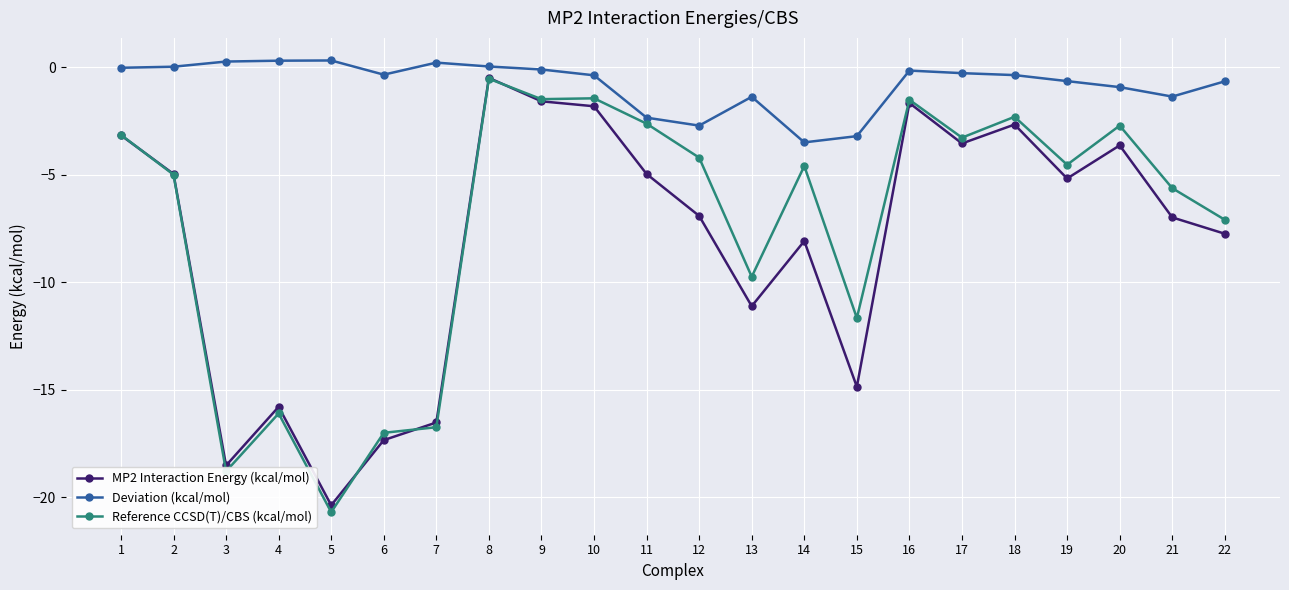

What are all the series names shown in the legend?

MP2 Interaction Energy (kcal/mol), Deviation (kcal/mol), Reference CCSD(T)/CBS (kcal/mol)